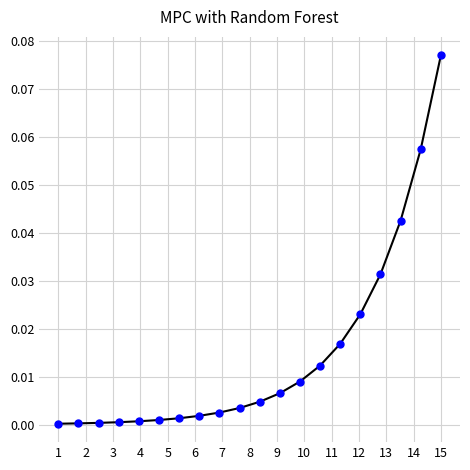

What is the sum of all values?

0.3